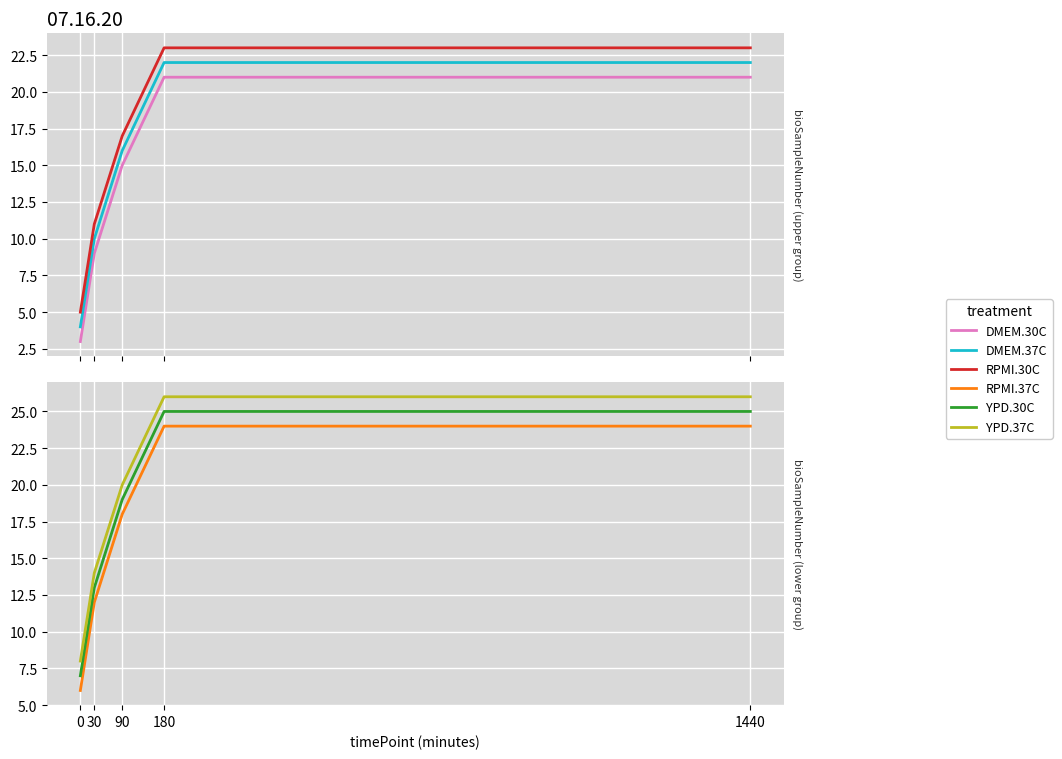

Which series has the largest total across all categories?

YPD.37C